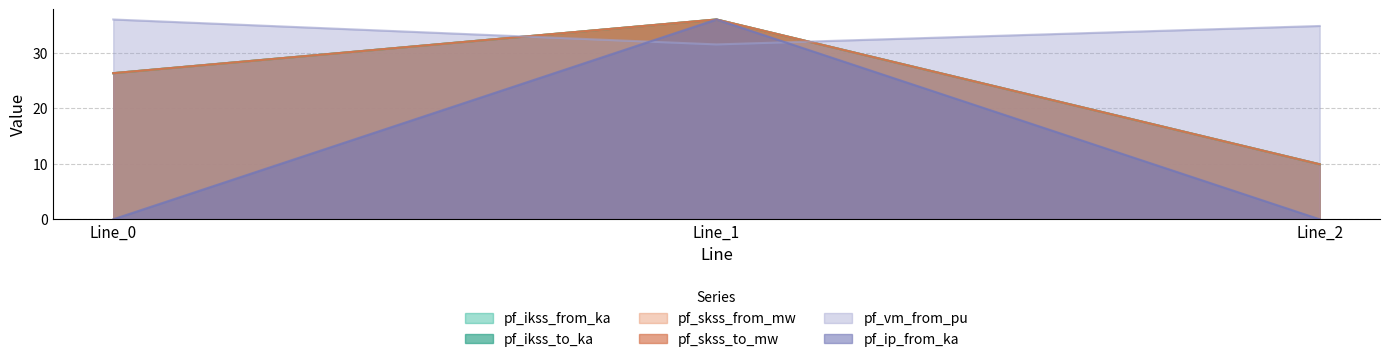

True or false: pf_skss_to_mw has a value of 26.3 at Line_0.

True